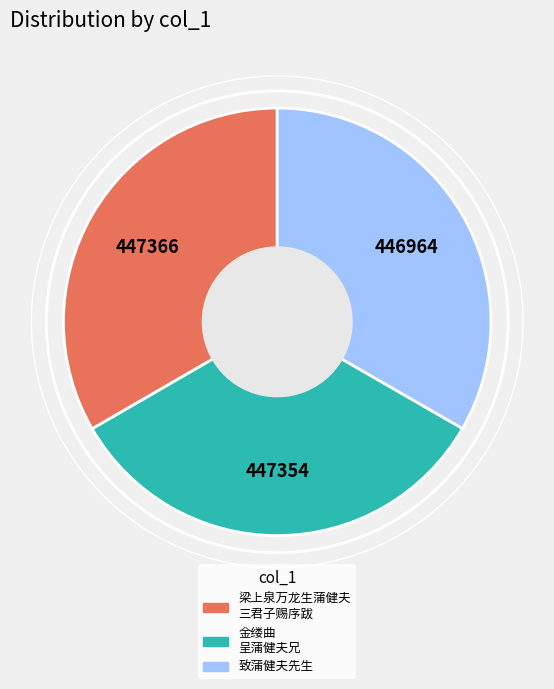

Is the sum of 金缕曲 呈蒲健夫兄 and 致蒲健夫先生 greater than half?

Yes